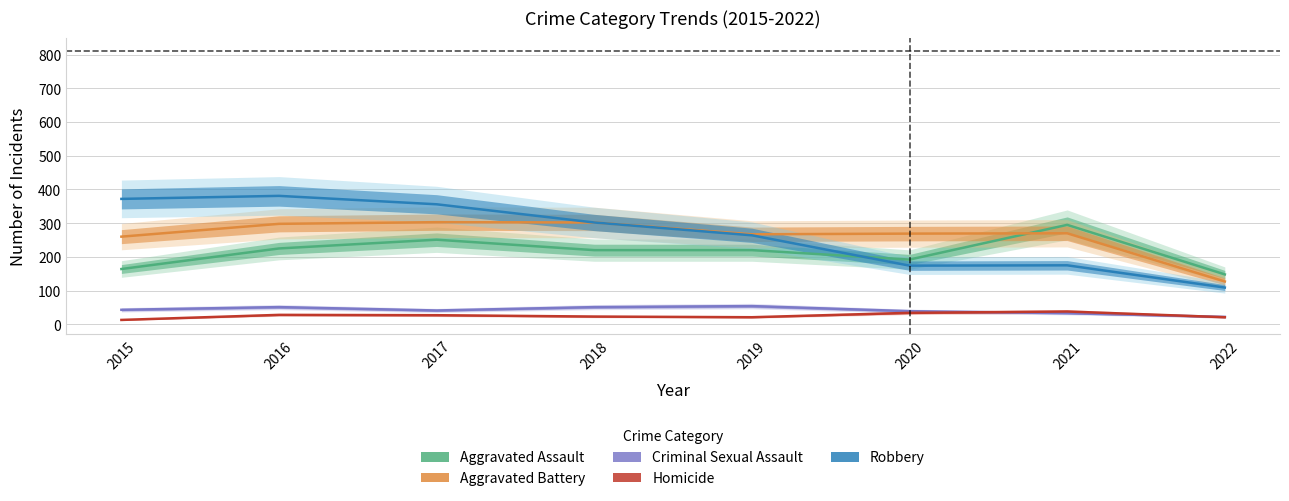

Which series has the largest range (max minus min)?

Robbery